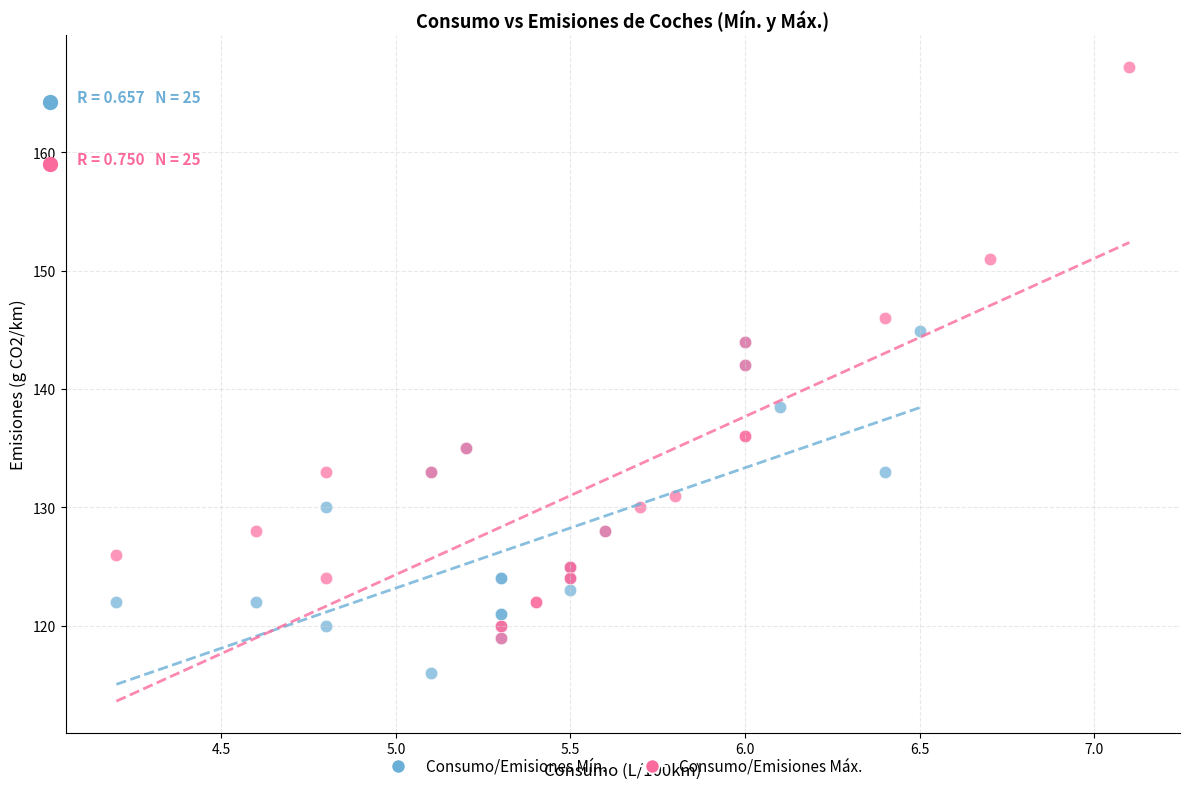

Which series has the widest spread of Y values?

Consumo/Emisiones Máx.